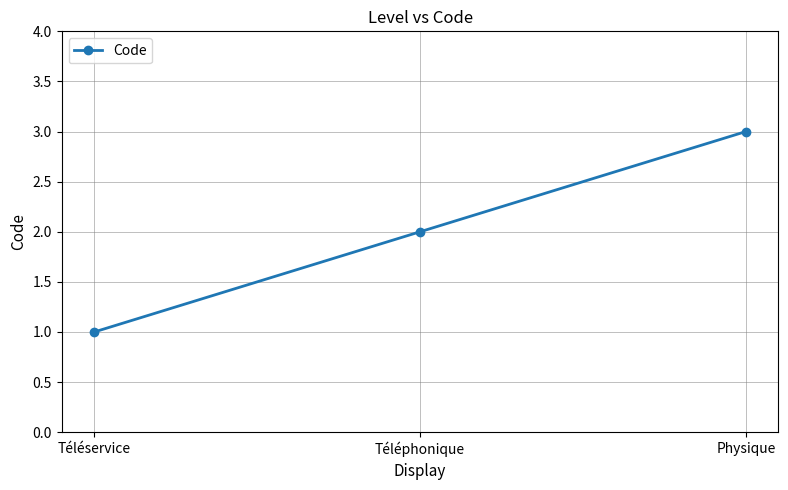

What position from the right is Téléservice?

3